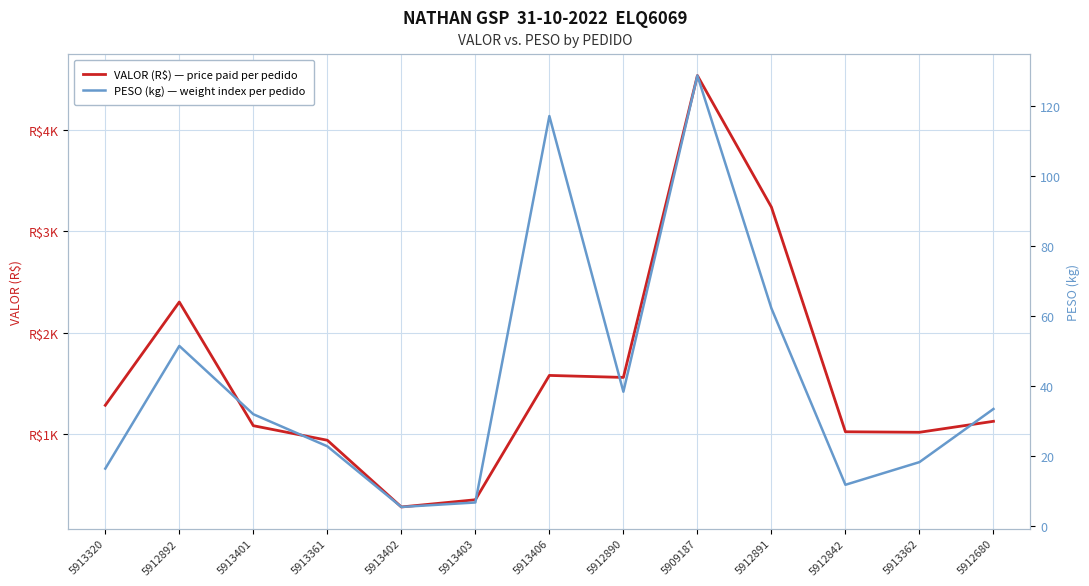

Reading left to right, extract all data points from this chart.

VALOR (R$) — price paid per pedido: 1285.8	2303.1	1084.8	941.4	284.1	355.0	1580.0	1560.2	4533.9	3238.3	1024.8	1019.7	1128.0
PESO (kg) — weight index per pedido: 16.4	51.4	31.9	22.8	5.4	6.7	117.0	38.3	128.6	62.1	11.8	18.2	33.4